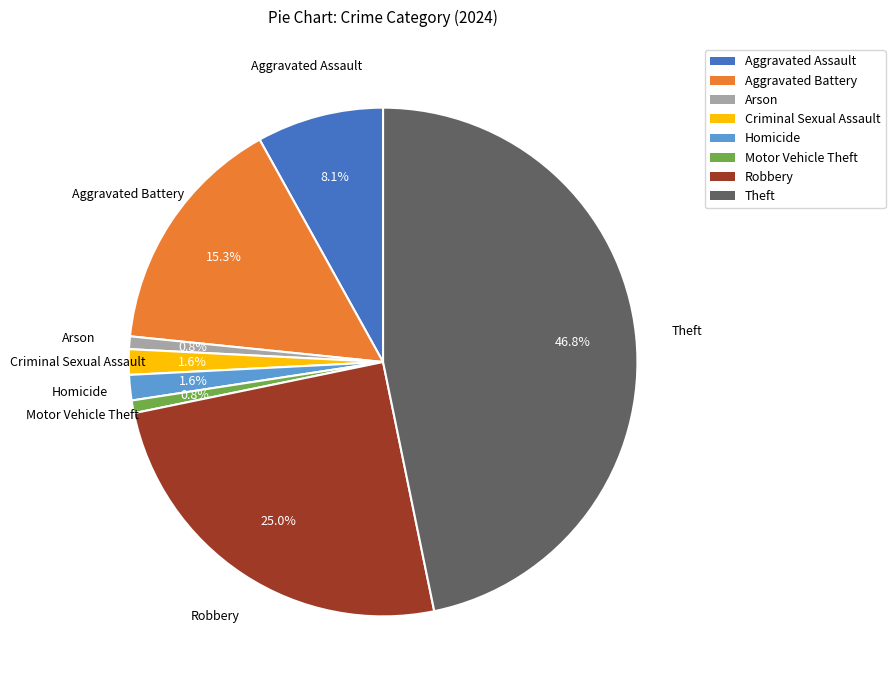

Which slice is the largest?

Theft